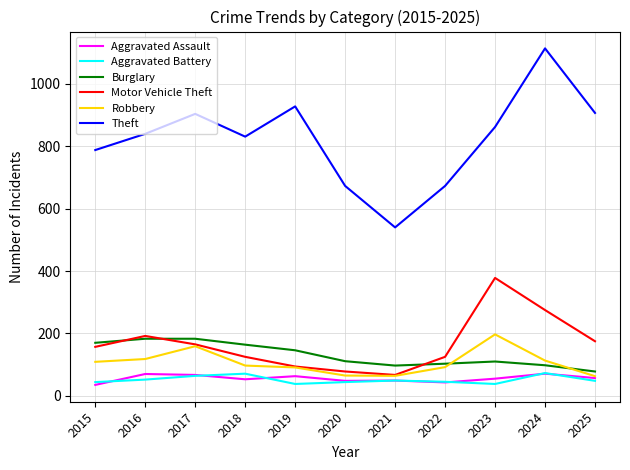

How many interior local valleys does the Burglary series have?

1